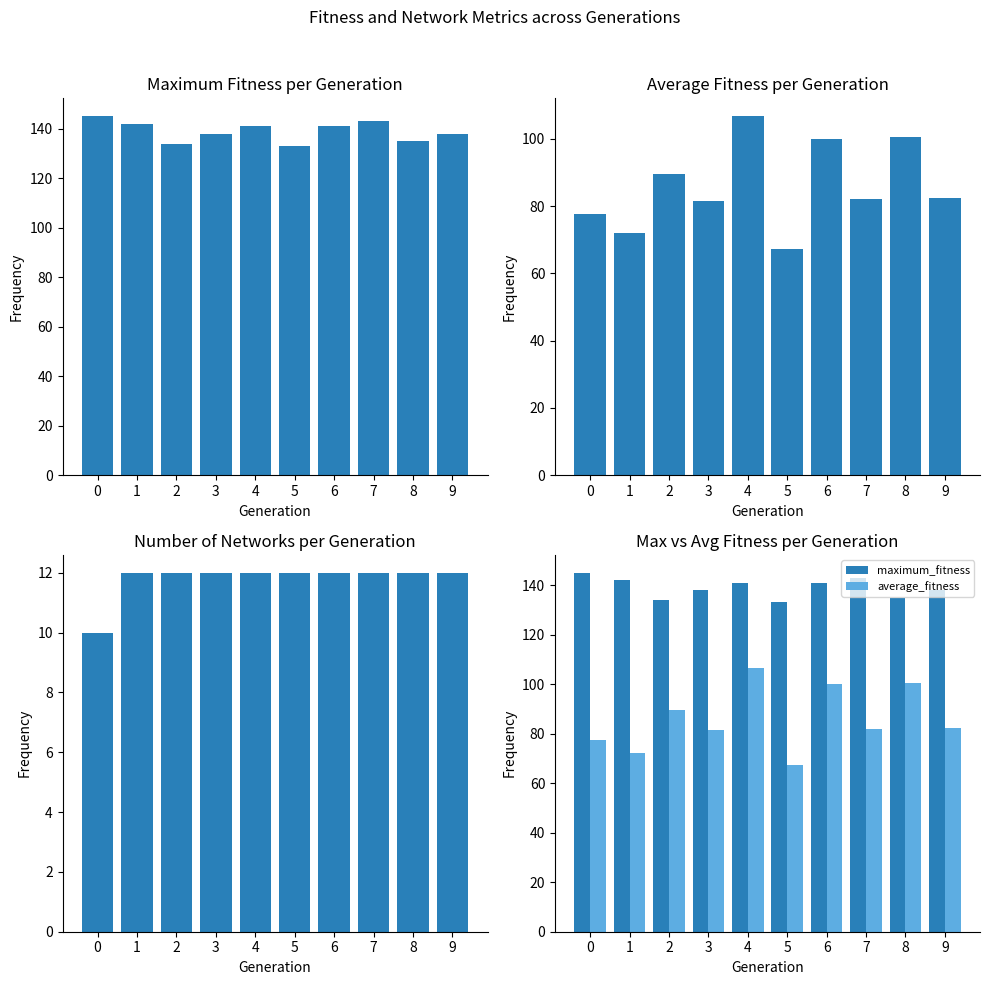

Rank the categories by maximum_fitness value from highest to lowest.

0, 7, 1, 4, 6, 3, 9, 8, 2, 5